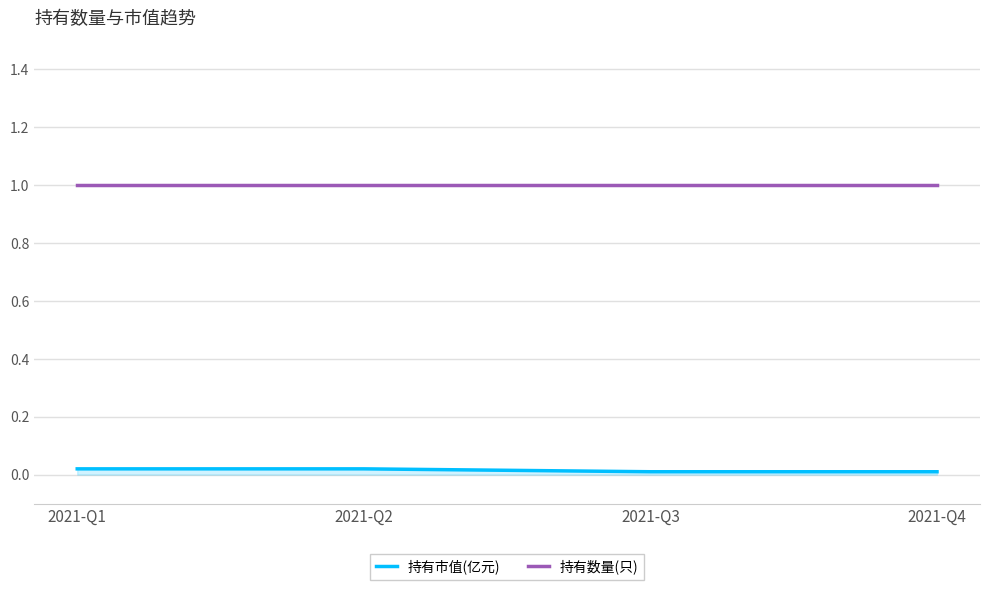

Is the value of 持有数量(只) at 2021-Q4 greater than the value of 持有市值(亿元) at 2021-Q3?

Yes